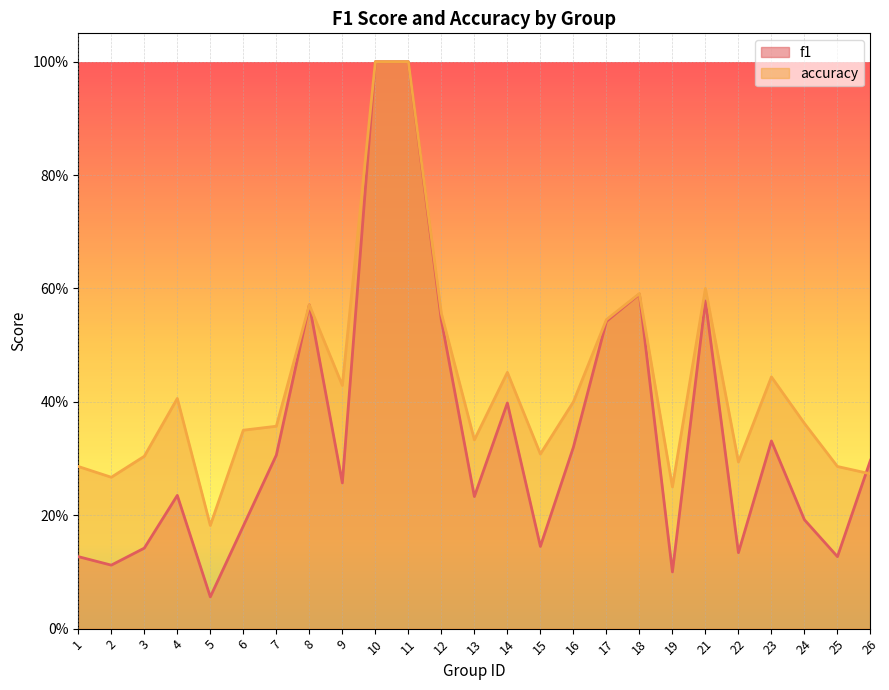

True or false: accuracy has more than 1 points higher than both neighbors.

True